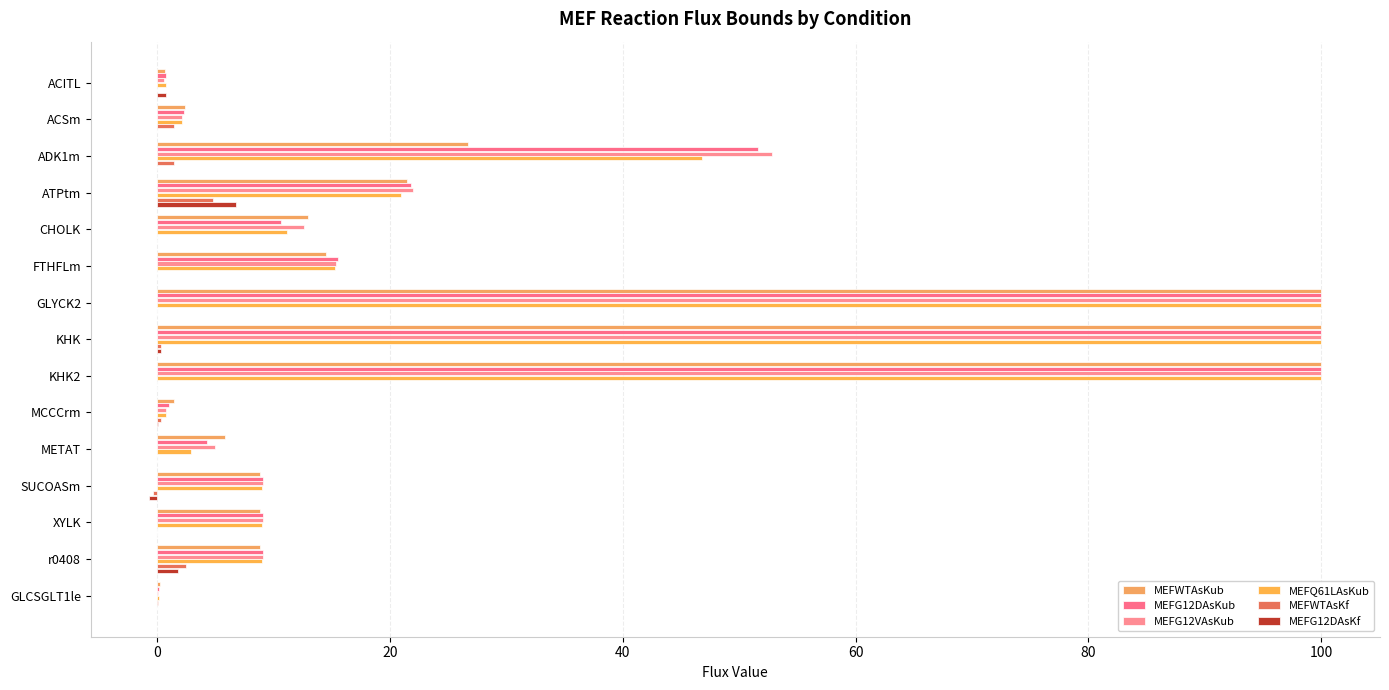

What are all the series names shown in the legend?

MEFWTAsKub, MEFG12DAsKub, MEFG12VAsKub, MEFQ61LAsKub, MEFWTAsKf, MEFG12DAsKf